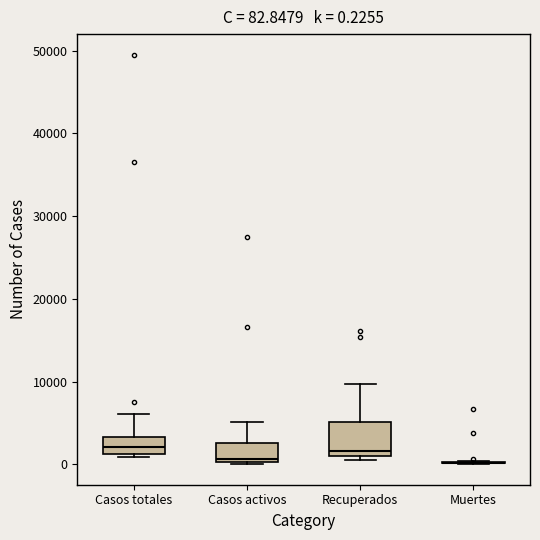

Comparing the boxes themselves (not the whiskers), which one is the tallest?

Recuperados